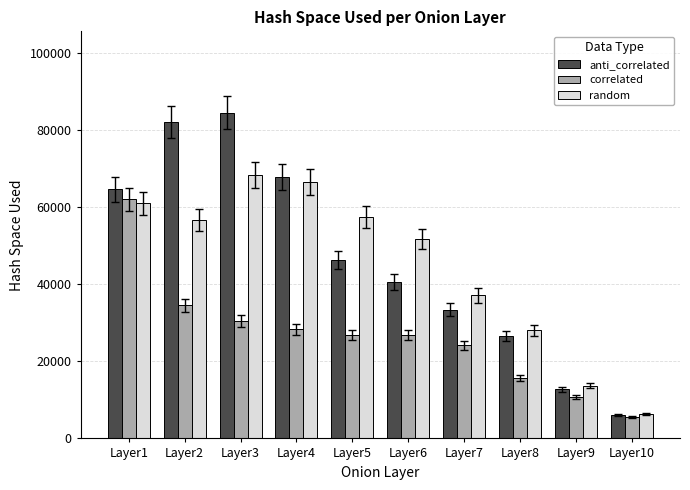

What value does the correlated series have at Layer6?

26730